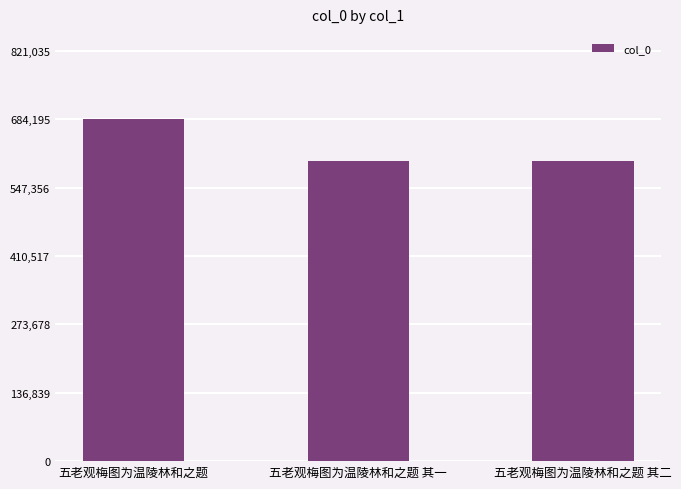

What is the difference between the second highest and minimum values?

1